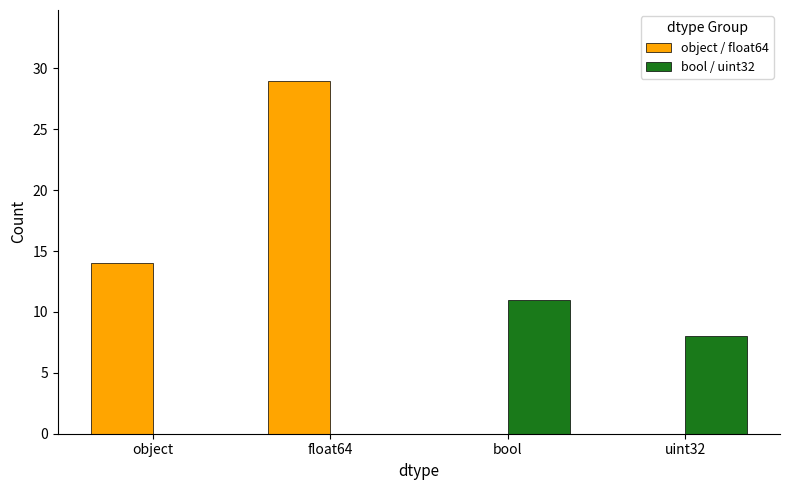

Which series has the widest spread of values?

object / float64